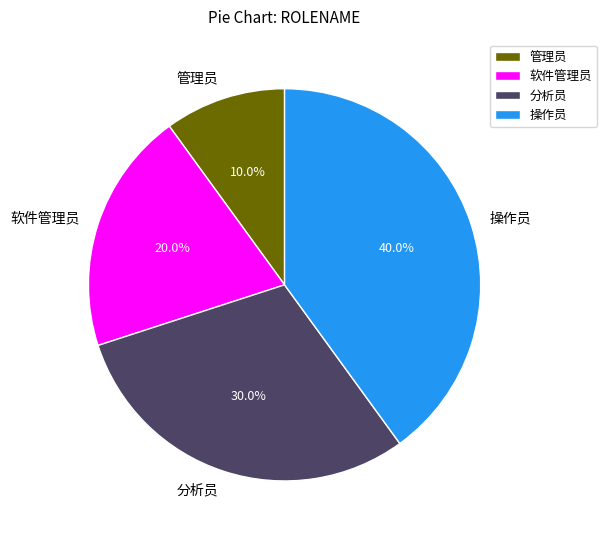

Between 管理员 and 分析员, which is larger?

分析员